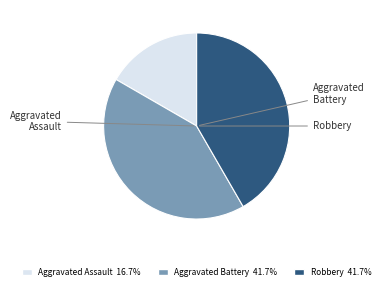

Combined, do Robbery and Aggravated Assault account for over 50%?

Yes